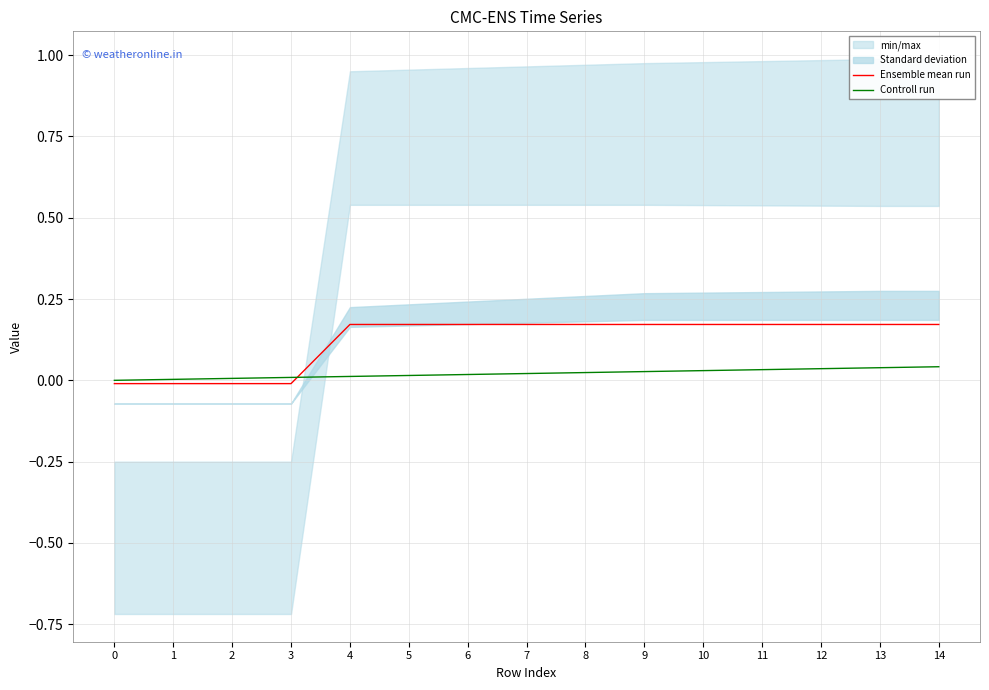

What is the maximum value for Ensemble mean run?

0.2